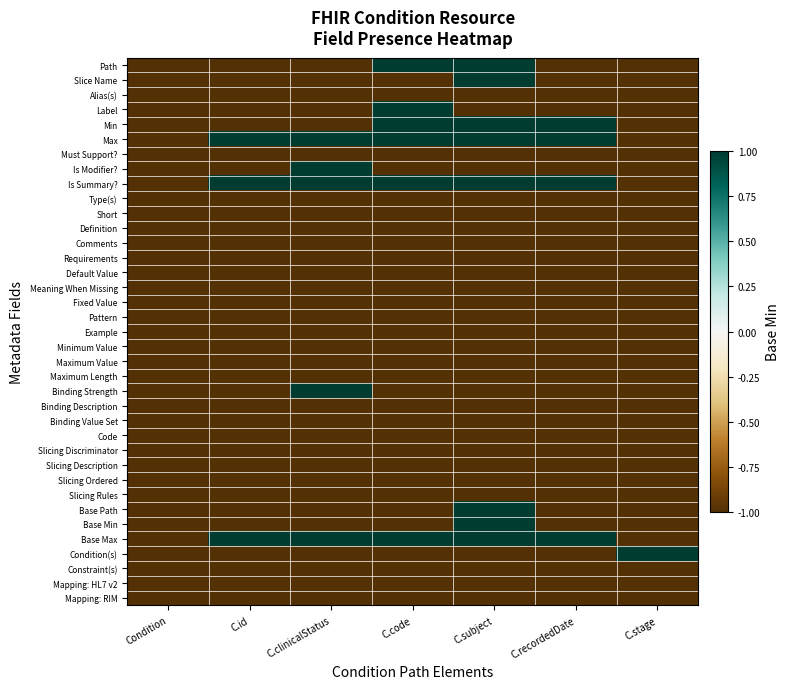

At how many categories does at least one series exceed 0?

6